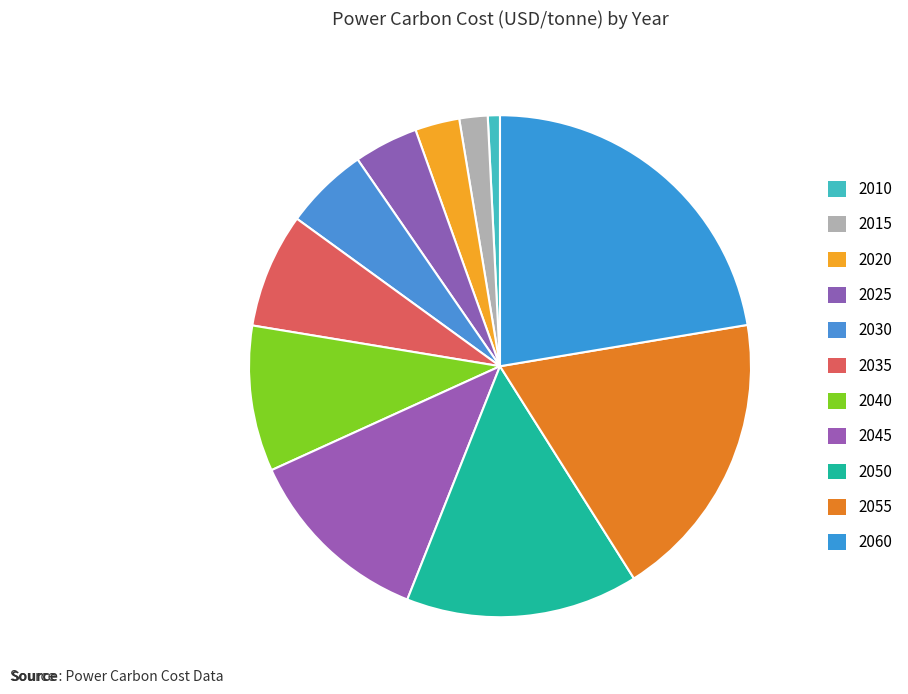

How many segments does this pie chart have?

11